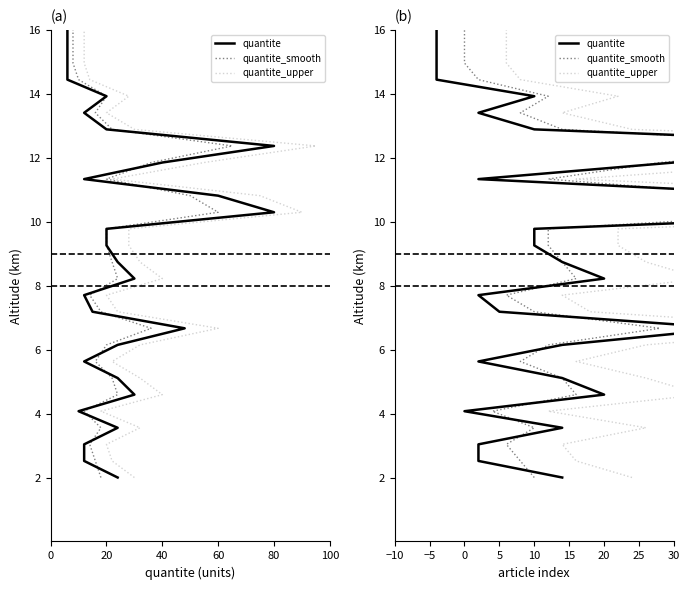

How many lines are shown in the chart?

3